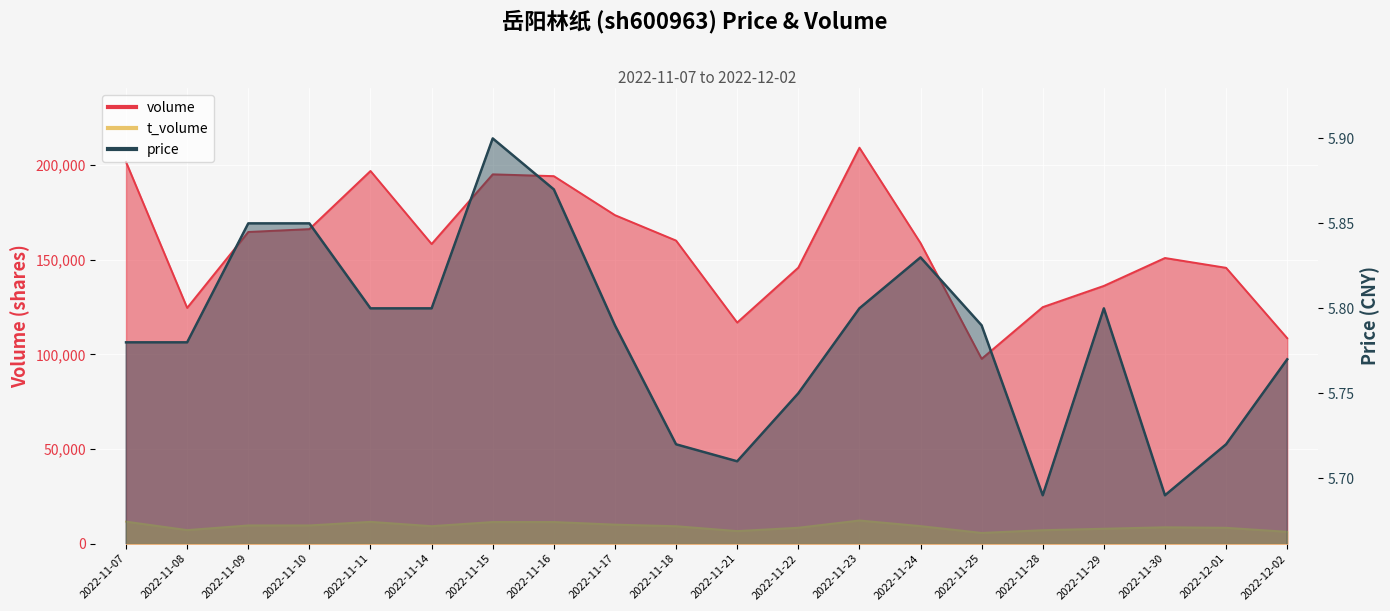

In price, how many points are lower than both neighbors (excluding endpoints)?

3